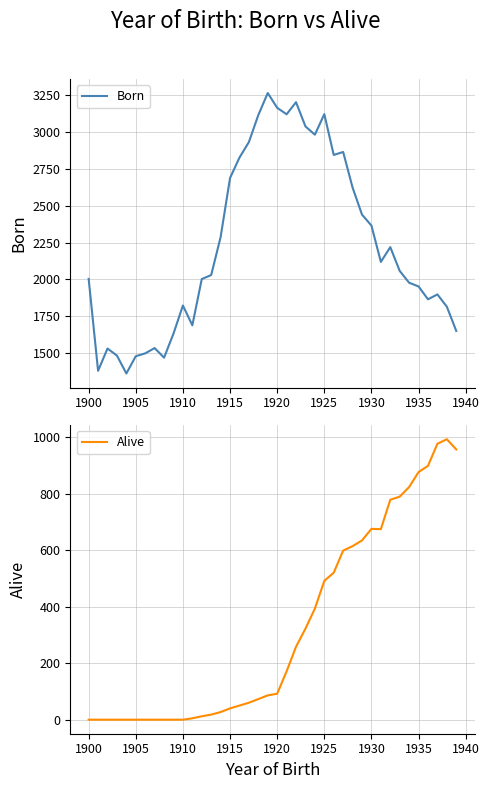

How many data points does each series have?

40